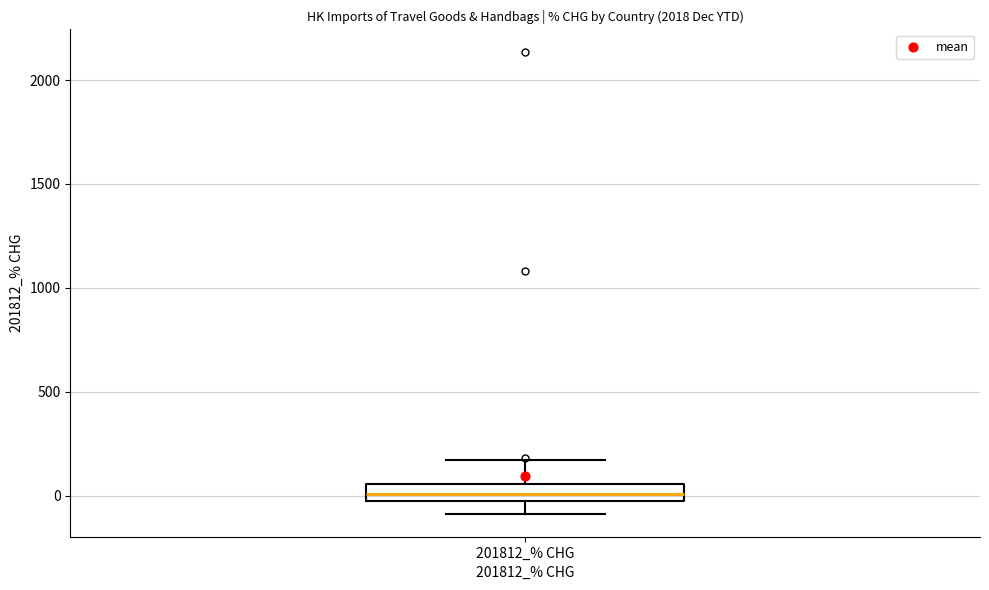

Transcribe this box plot: give where the median line is, the range the box spans, and where the two whiskers end, as read against the y-axis. The values are not printed on the chart, so give them approximately, as read against the axis.

median 0, box -50 to 50, whiskers -100 to 150